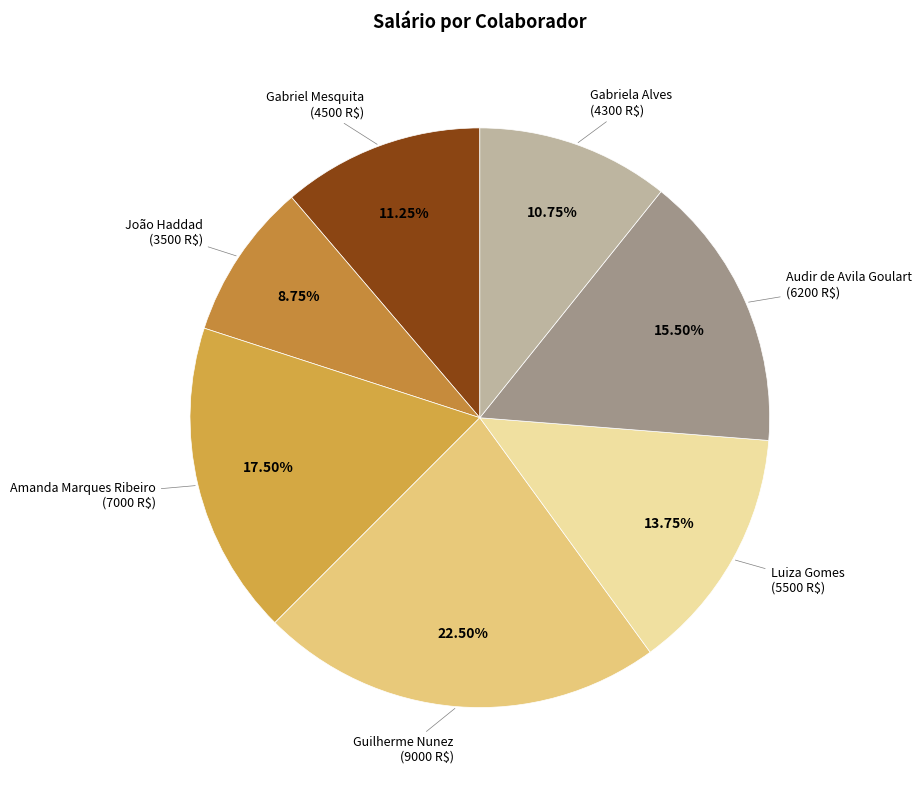

How many segments does this pie chart have?

7